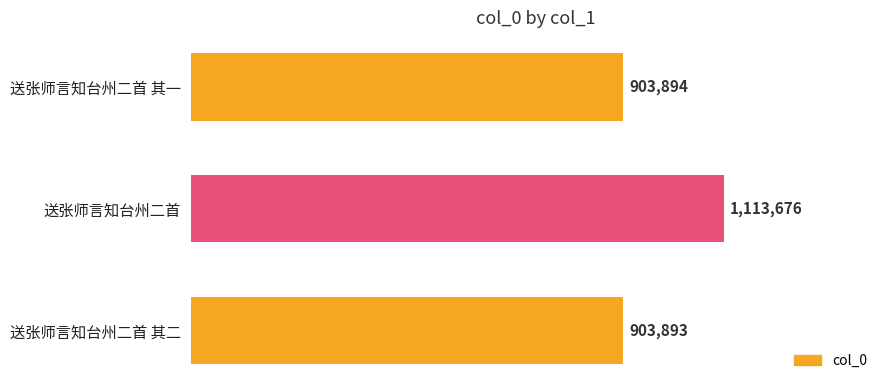

How many data points are less than 903894?

1